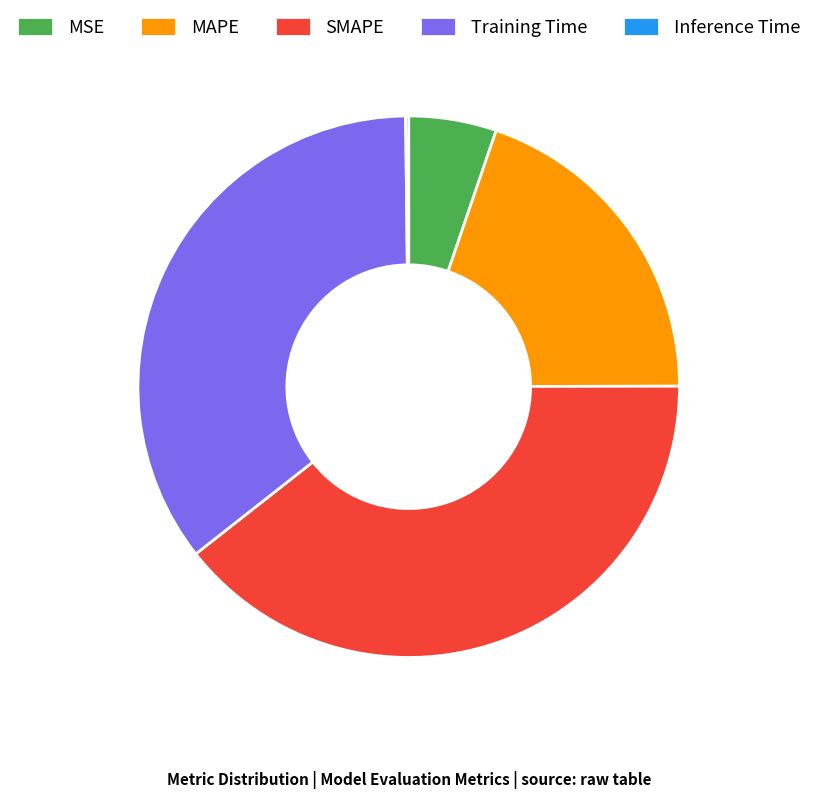

Is there any slice that represents more than half of the pie?

No